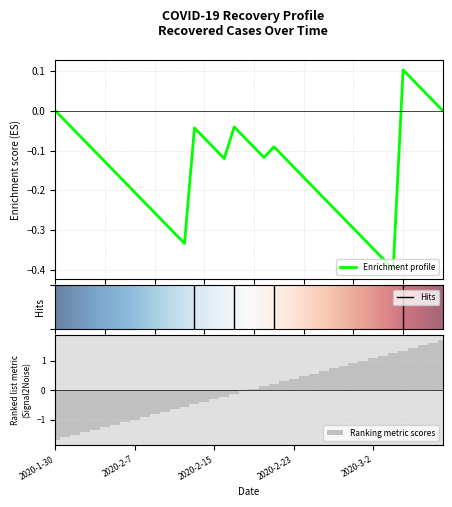

Count the number of categories in the chart.

40